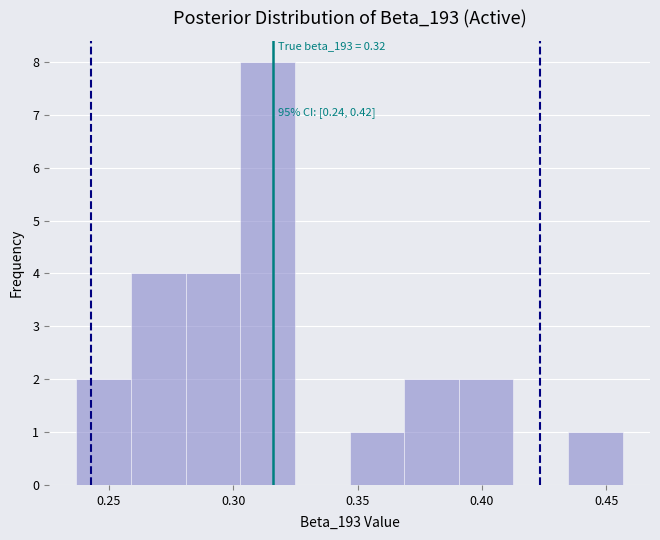

Which range on the x-axis has the tallest bar?

0.305 to 0.325